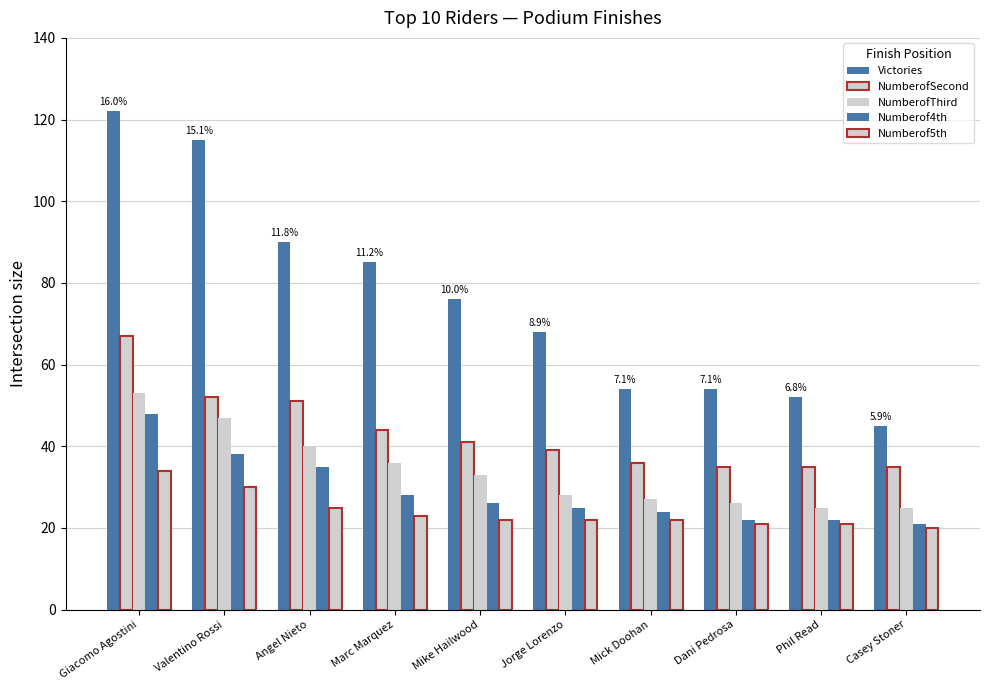

Count the number of categories in the chart.

10